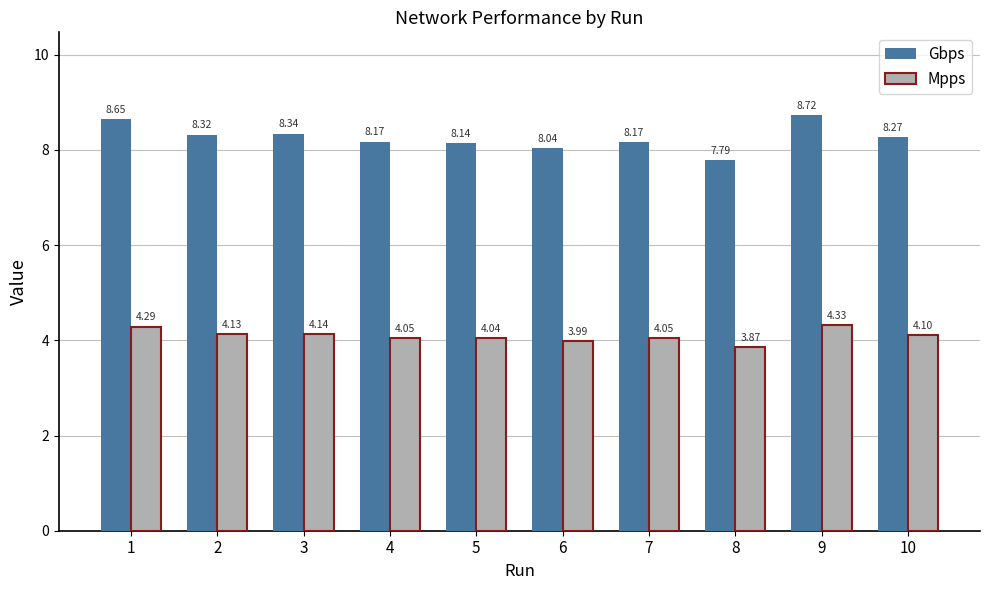

Which series has the largest range (max minus min)?

Gbps